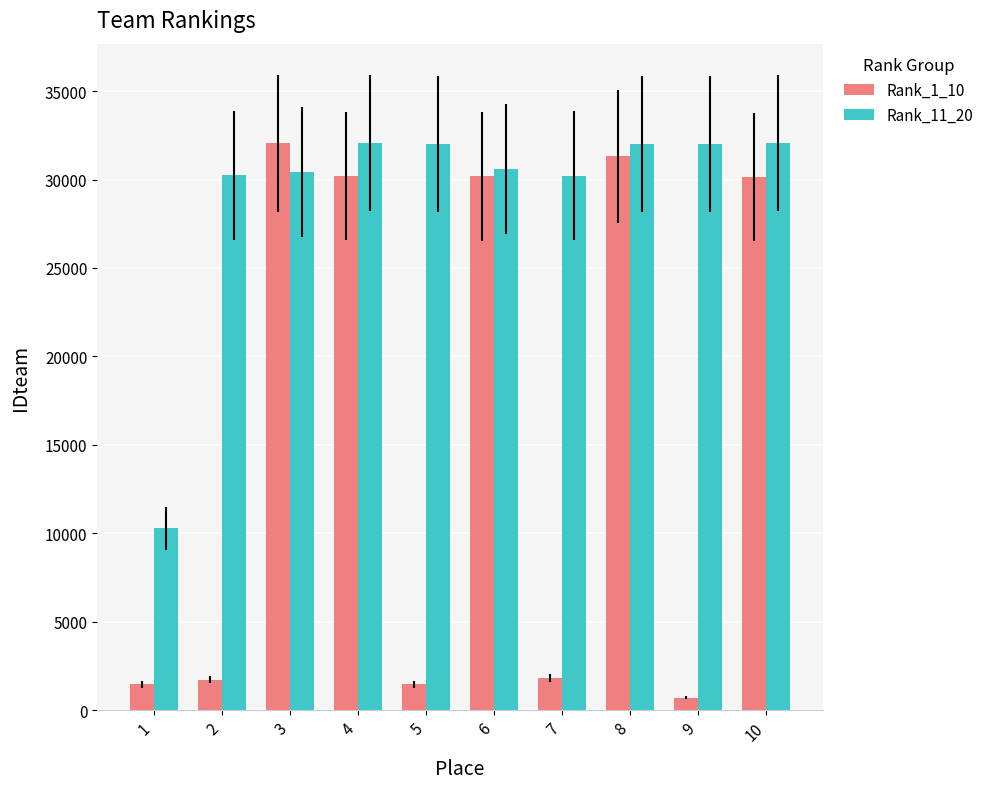

Is the value of Rank_11_20 at 9 greater than the value of Rank_1_10 at 7?

Yes